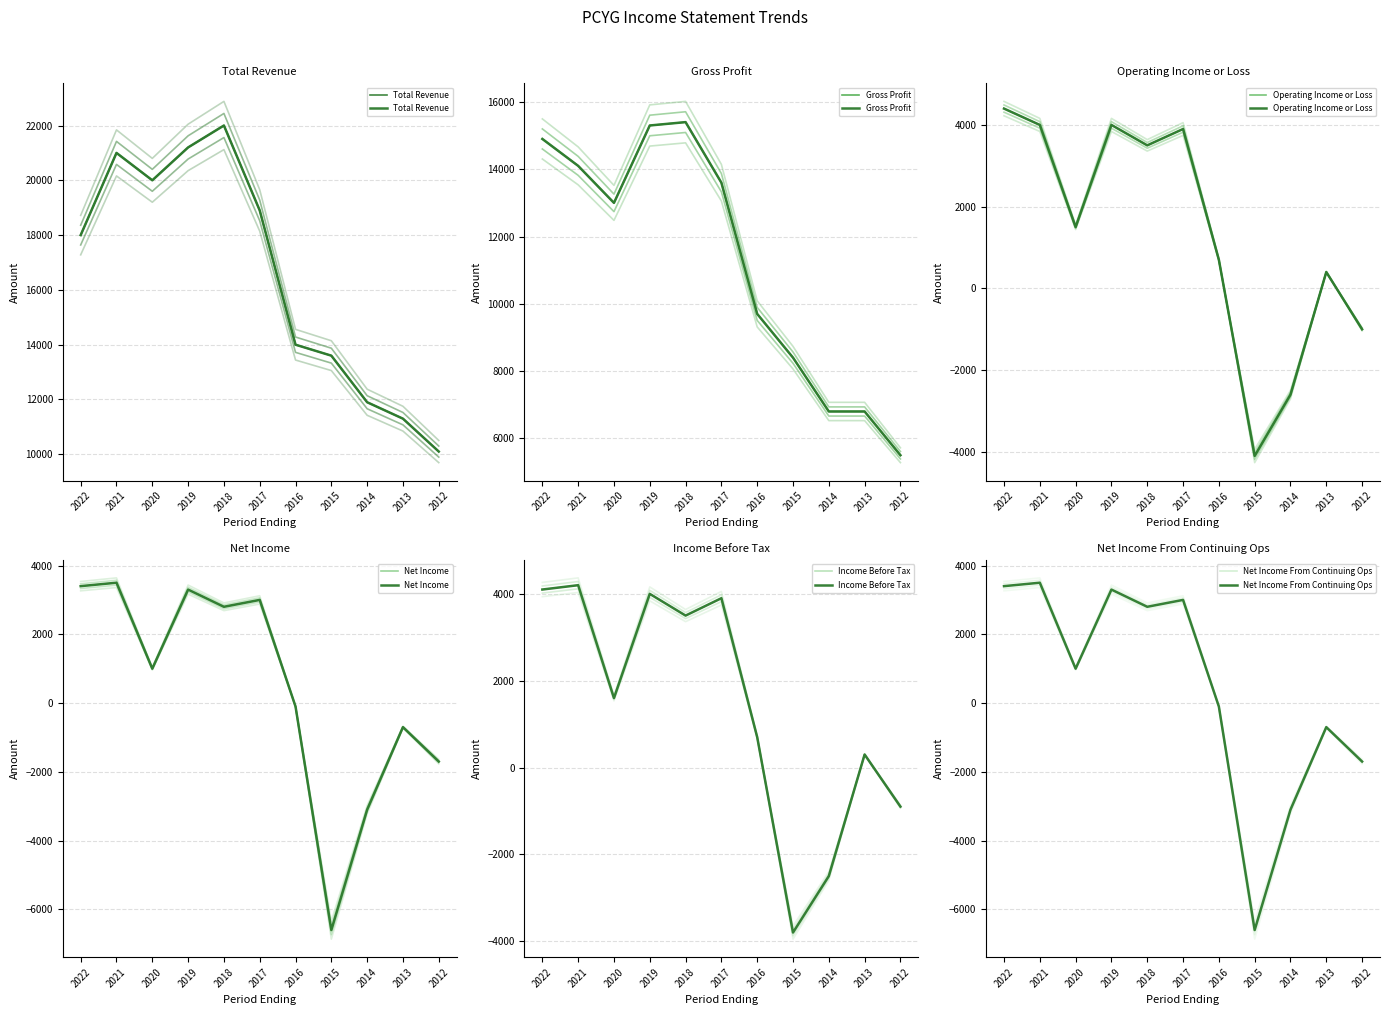

Reading left to right, what are all the values shown in this chart?

Total Revenue: 2022=18000	2021=21000	2020=20000	2019=21200	2018=22000	2017=18900	2016=14000	2015=13600	2014=11900	2013=11300	2012=10100
Gross Profit: 2022=14900	2021=14100	2020=13000	2019=15300	2018=15400	2017=13600	2016=9700	2015=8400	2014=6800	2013=6800	2012=5500
Operating Income or Loss: 2022=4400	2021=4000	2020=1500	2019=4000	2018=3500	2017=3900	2016=700	2015=-4100	2014=-2600	2013=400	2012=-1000
Net Income: 2022=3400	2021=3500	2020=1000	2019=3300	2018=2800	2017=3000	2016=-100	2015=-6600	2014=-3100	2013=-700	2012=-1700
Income Before Tax: 2022=4100	2021=4200	2020=1600	2019=4000	2018=3500	2017=3900	2016=700	2015=-3800	2014=-2500	2013=300	2012=-900
Net Income From Continuing Ops: 2022=3400	2021=3500	2020=1000	2019=3300	2018=2800	2017=3000	2016=-100	2015=-6600	2014=-3100	2013=-700	2012=-1700